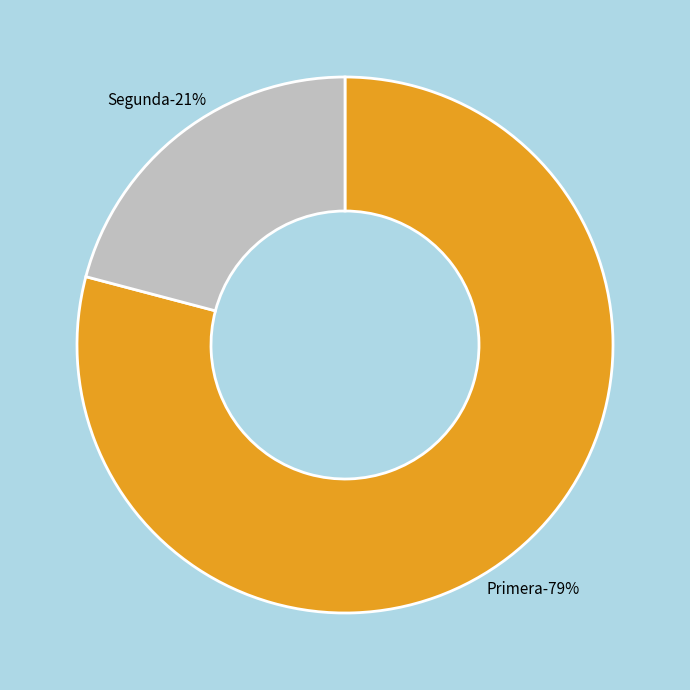

Which slice is the largest?

Primera